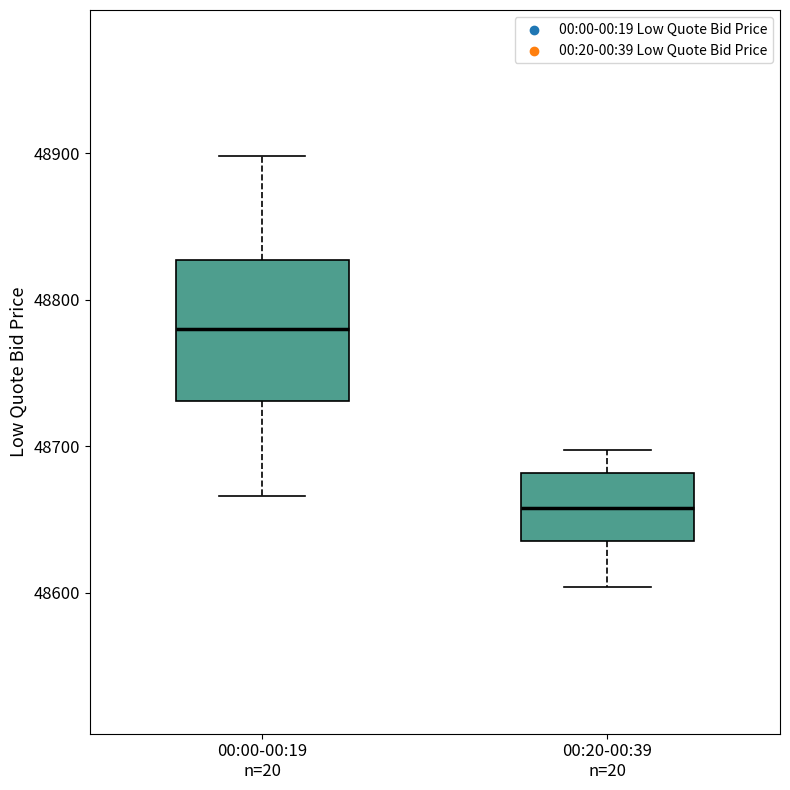

Where does the upper whisker of the box for 00:00-00:19 n=20 end on the y-axis? The values are not printed on the chart, so give them approximately, as read against the axis.

48900